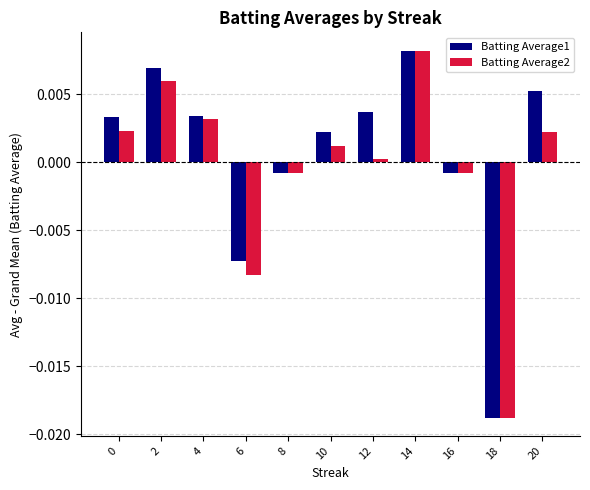

Which category has the highest value in the Batting Average1 series?

14